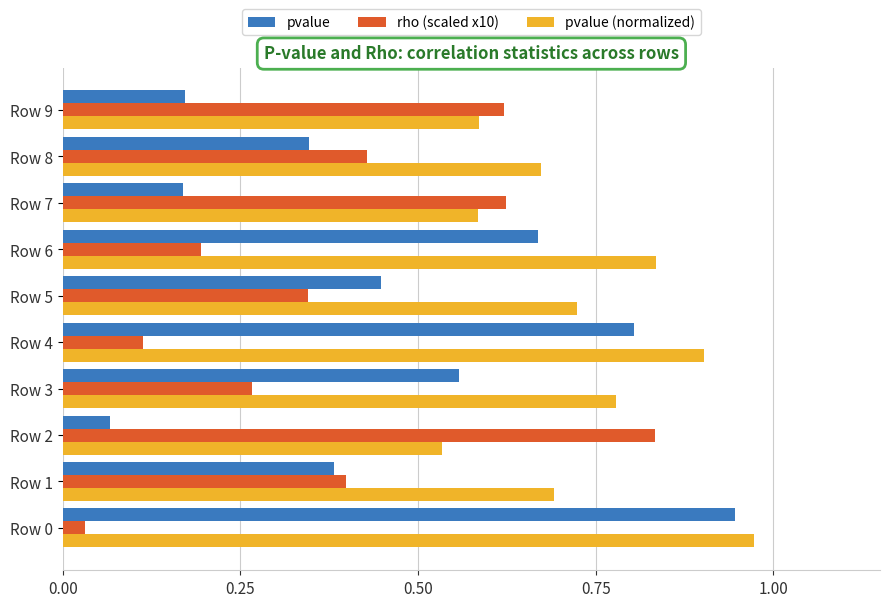

Is it true that pvalue equals 0.5 at Row 4?

False